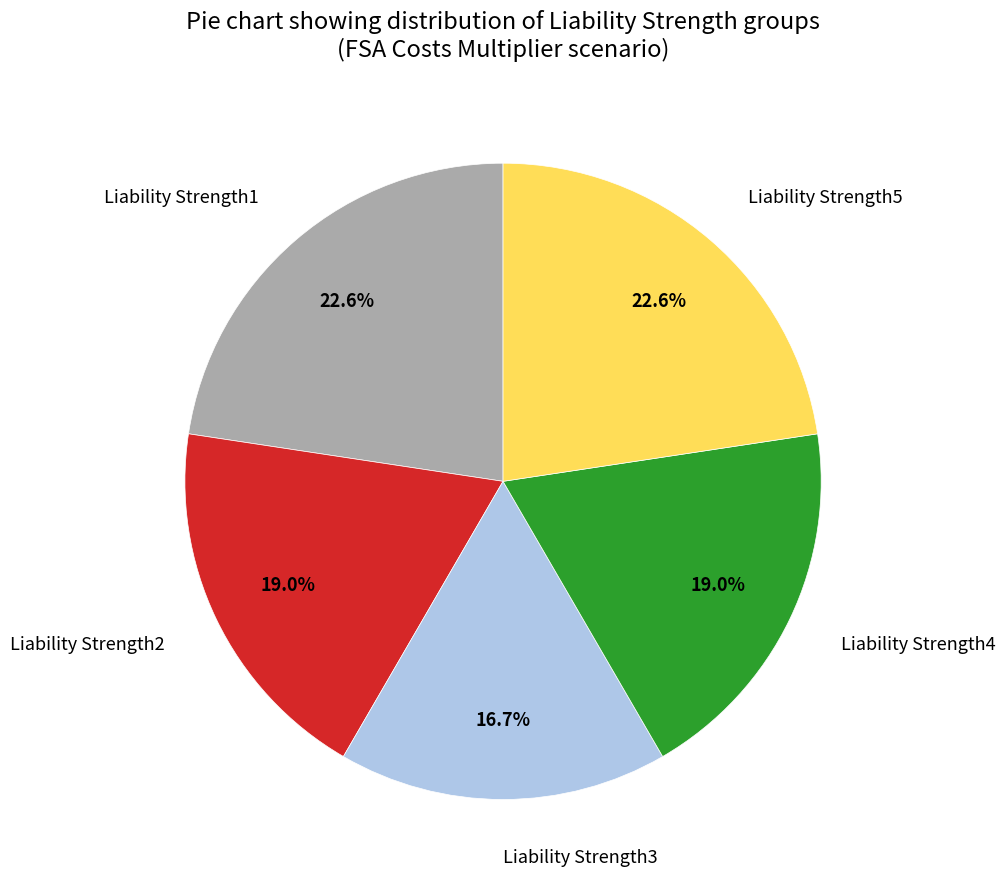

The Liability Strength3 slice represents 17% of the pie. True or false?

True